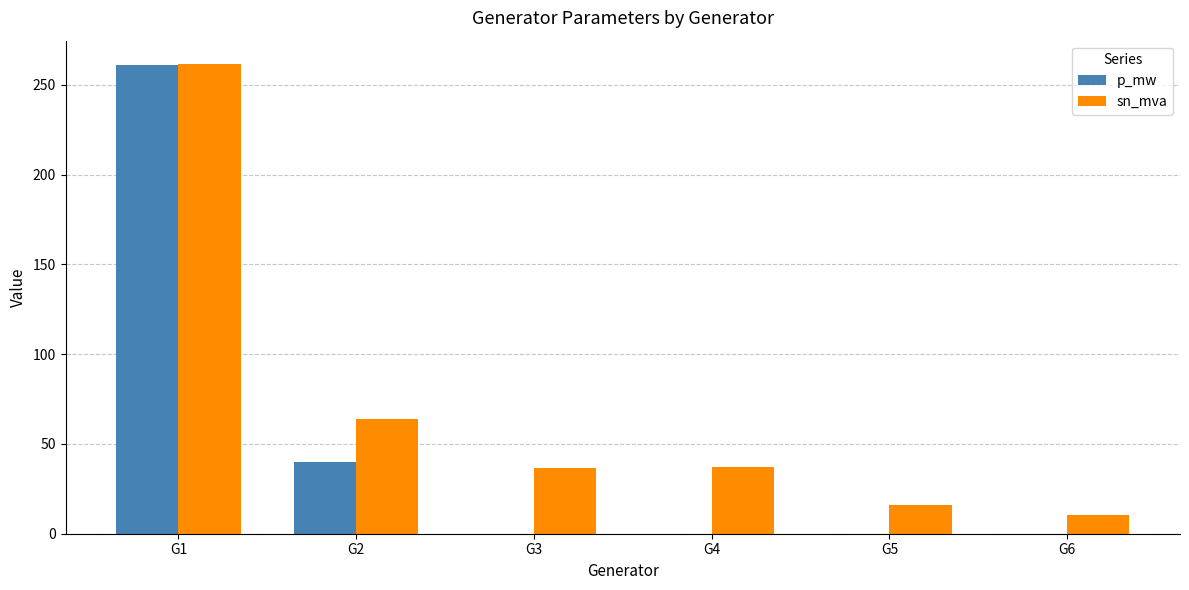

At which category is the sum across all series the highest?

G1